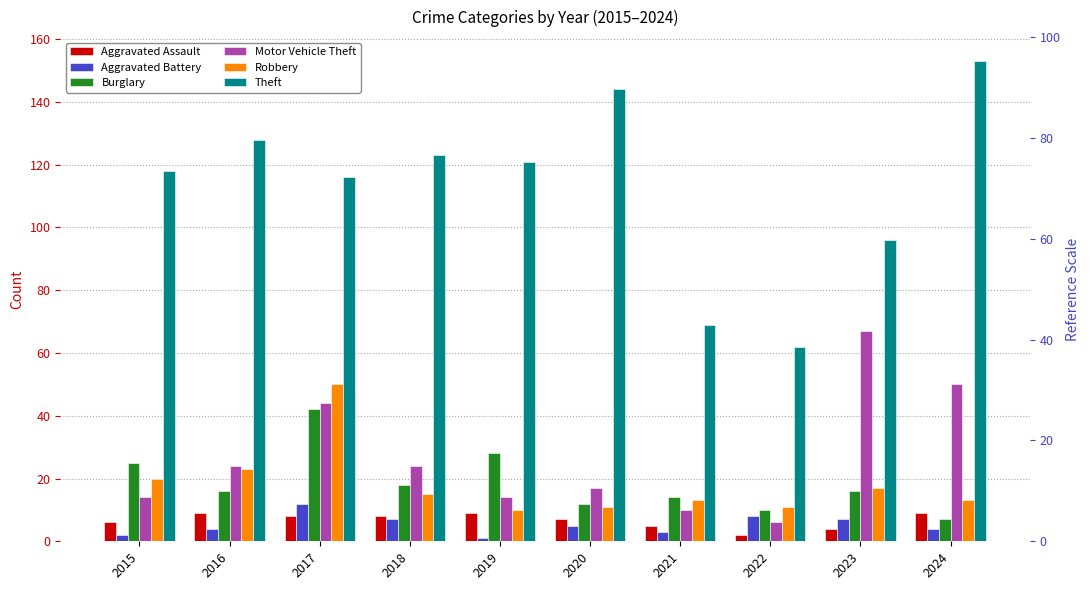

Which series changed the most between 2016 and 2018?

Robbery